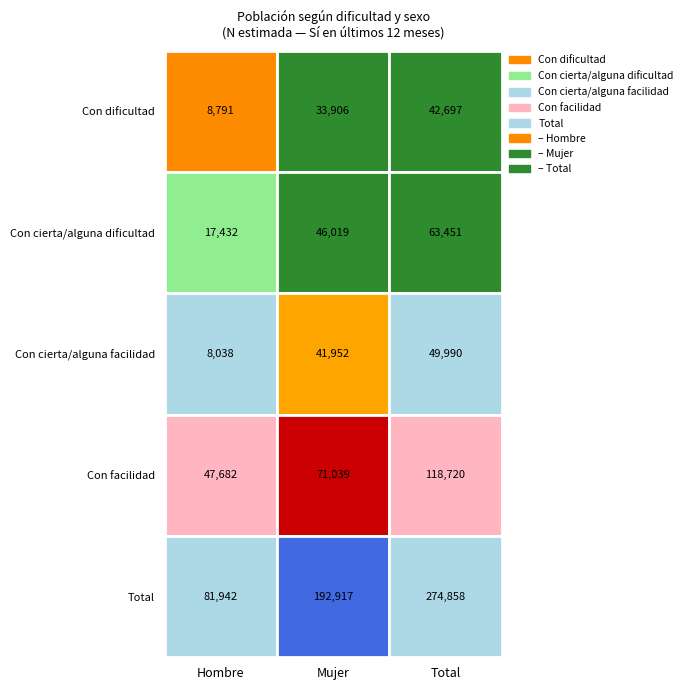

Reading left to right, list all the values displayed in this chart.

Con dificultad: 8791	33906	42697
Con cierta/alguna dificultad: 17432	46019	63451
Con cierta/alguna facilidad: 8038	41952	49990
Con facilidad: 47682	71039	118720
Total: 81942	192917	274858